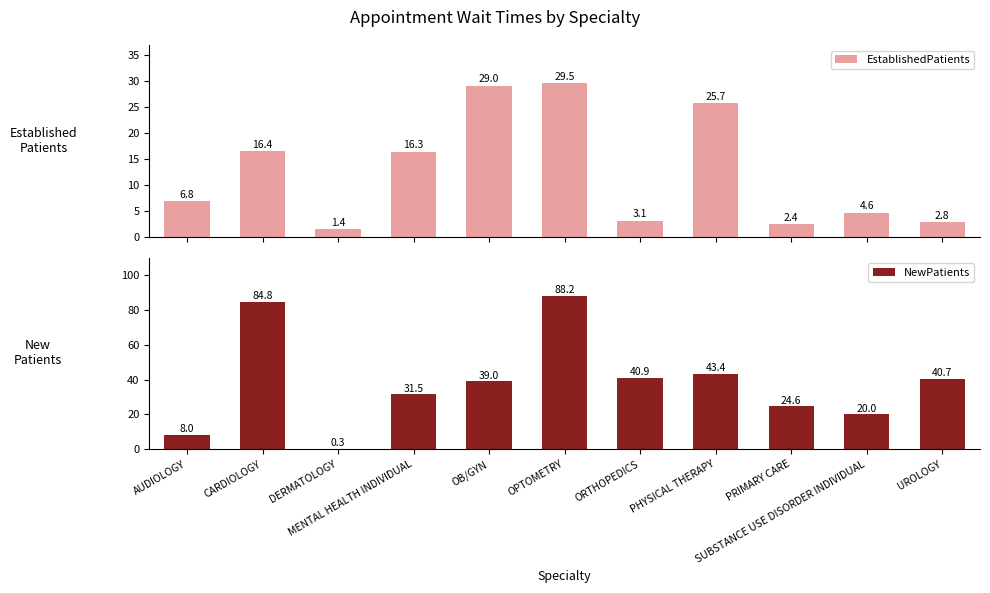

What is the smallest value displayed?

0.3